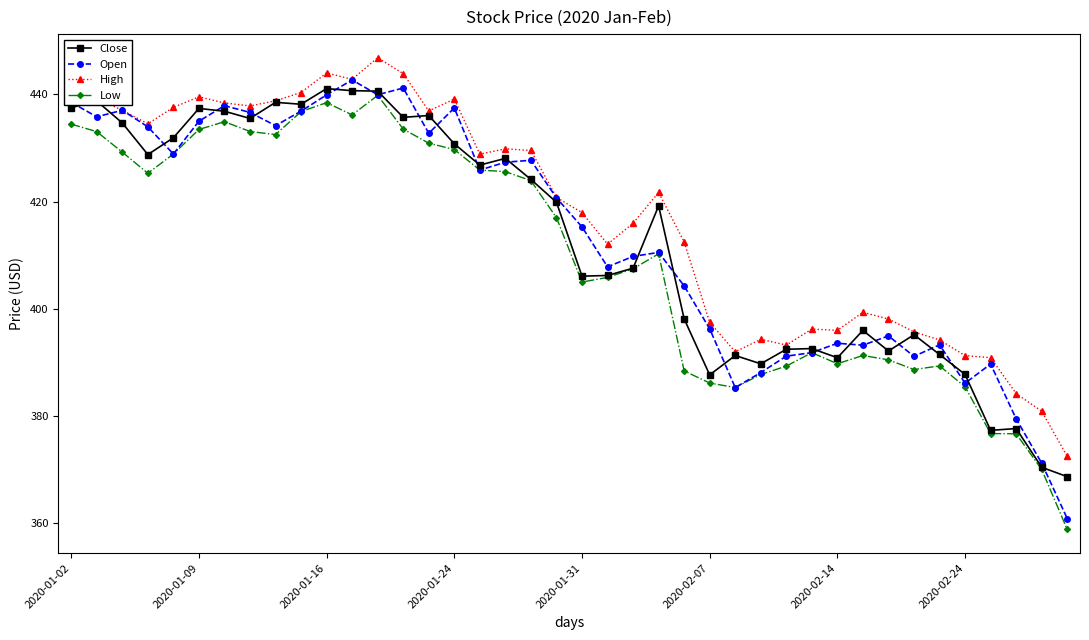

What is the value of the High point at the 26th from the left?

397.5